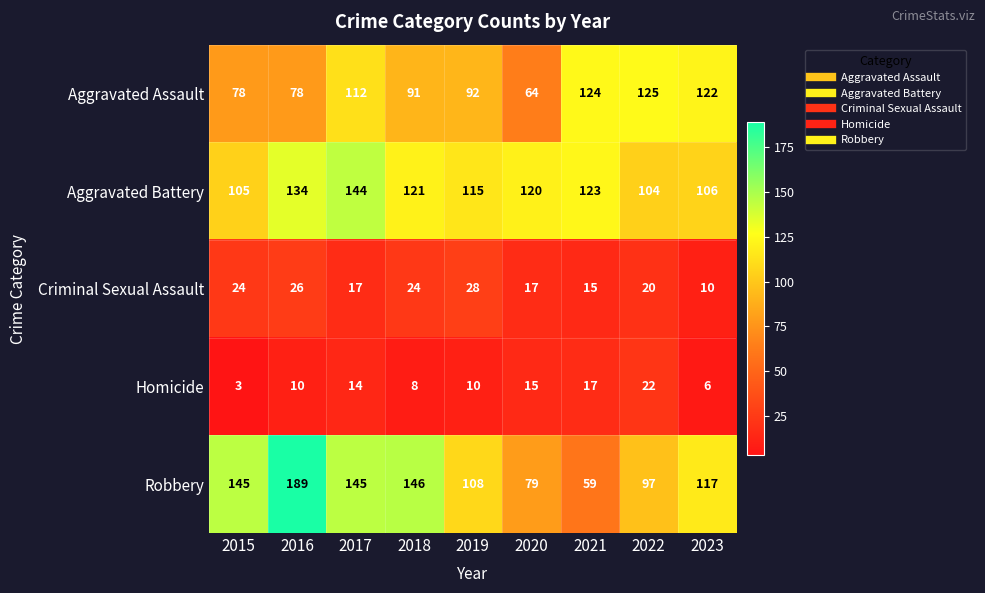

What is the difference between the maximum and minimum values in the Aggravated Battery series?

40